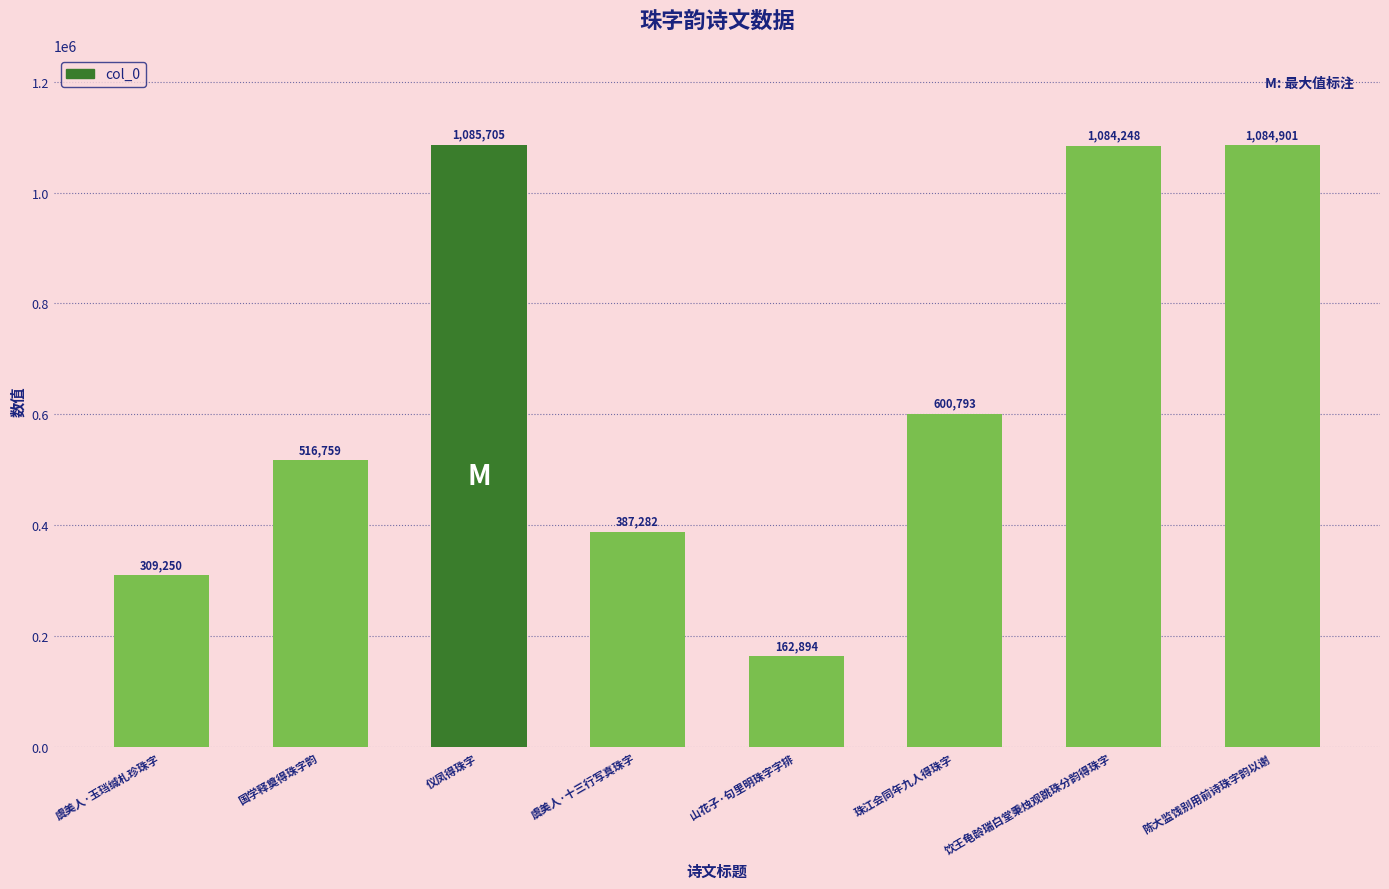

What is the change in value from 虞美人·玉珰缄札珍珠字 to 珠江会同年九人得珠字?

+291543